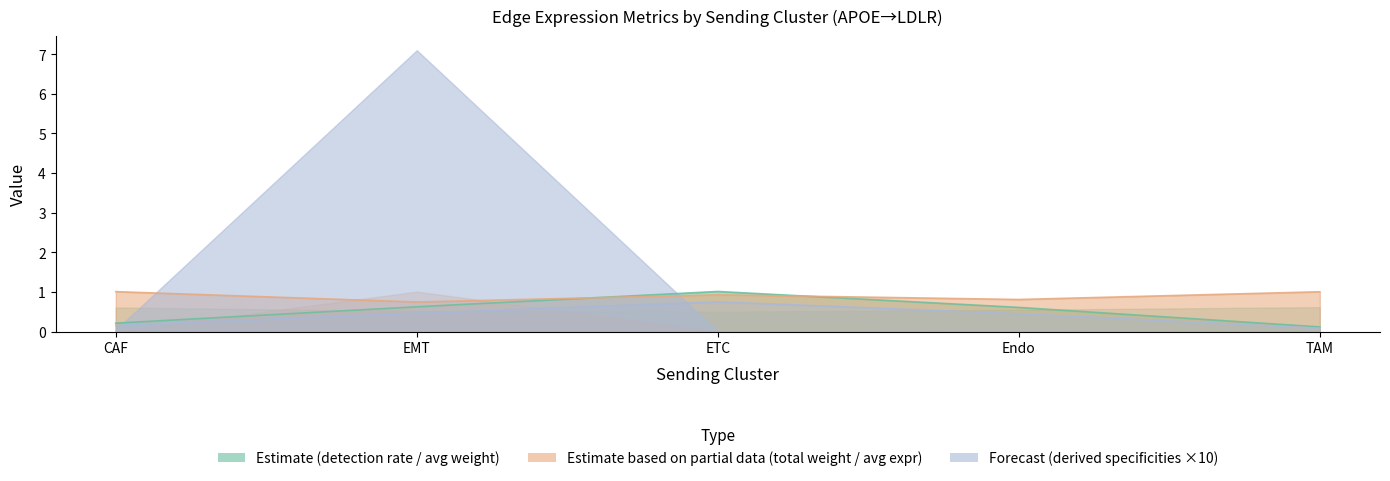

Is the value of Edge average expression derived specificity at EMT greater than the value of Edge average expression weight at ETC?

No